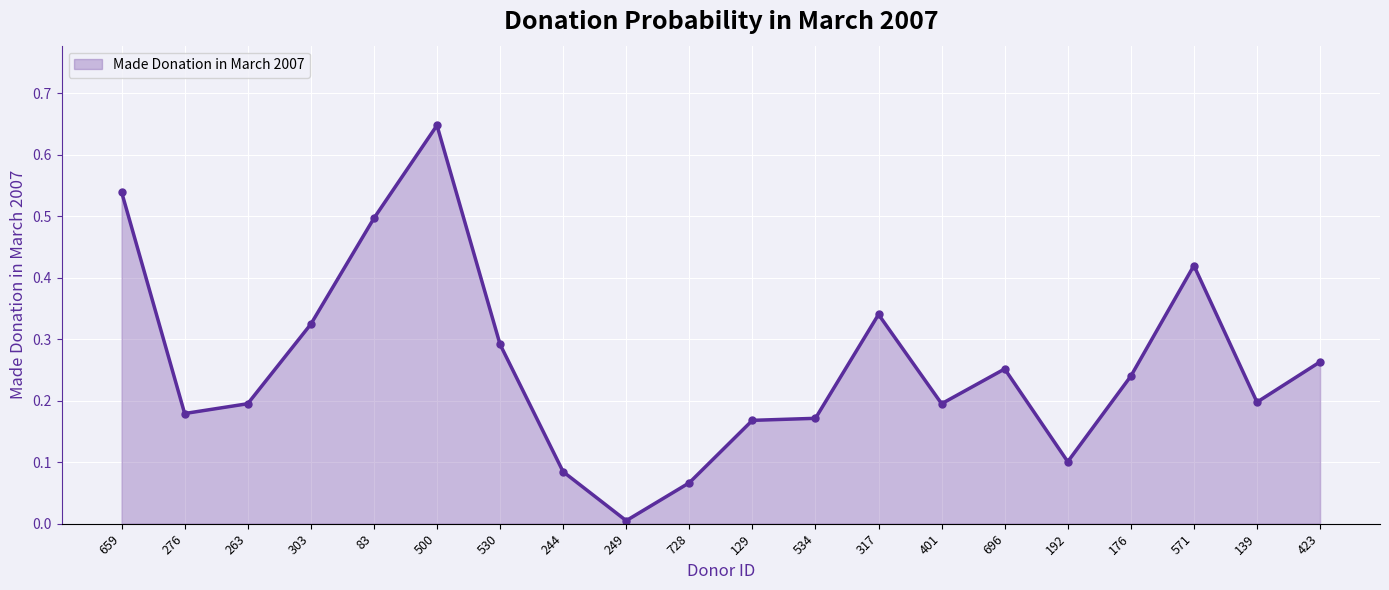

True or false: there are more than 2 points higher than both neighbors.

True